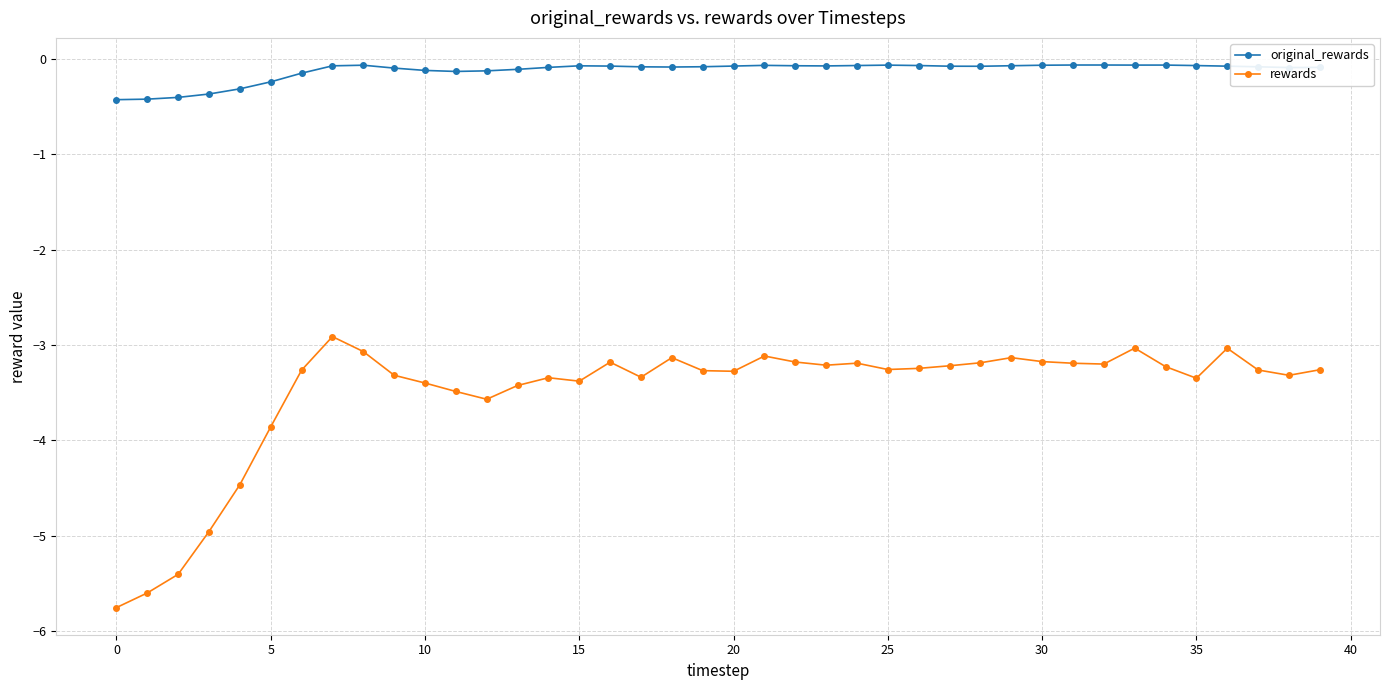

At how many categories does at least one series exceed -2?

40